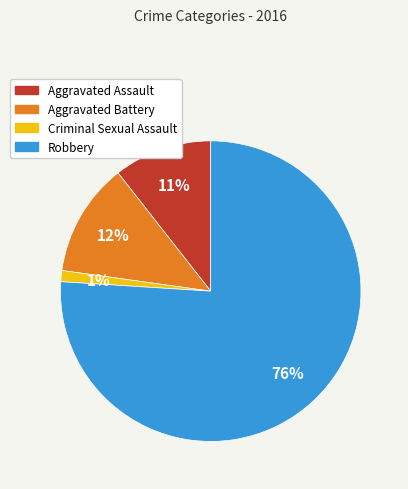

What is the smallest slice in the pie chart?

Criminal Sexual Assault